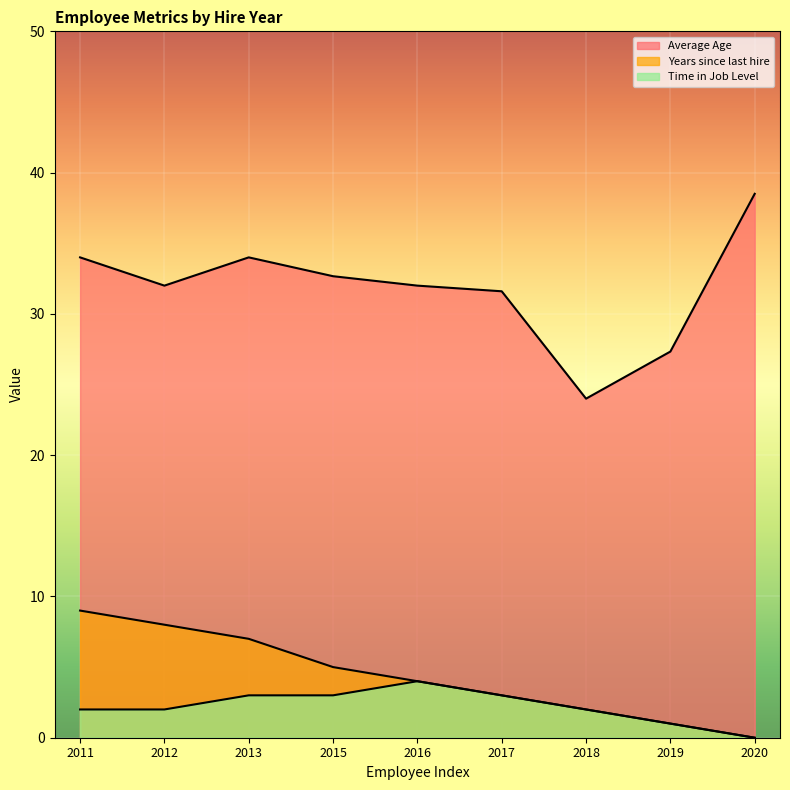

What is the difference between the Time in Job Level values at 2011 and 2017?

1